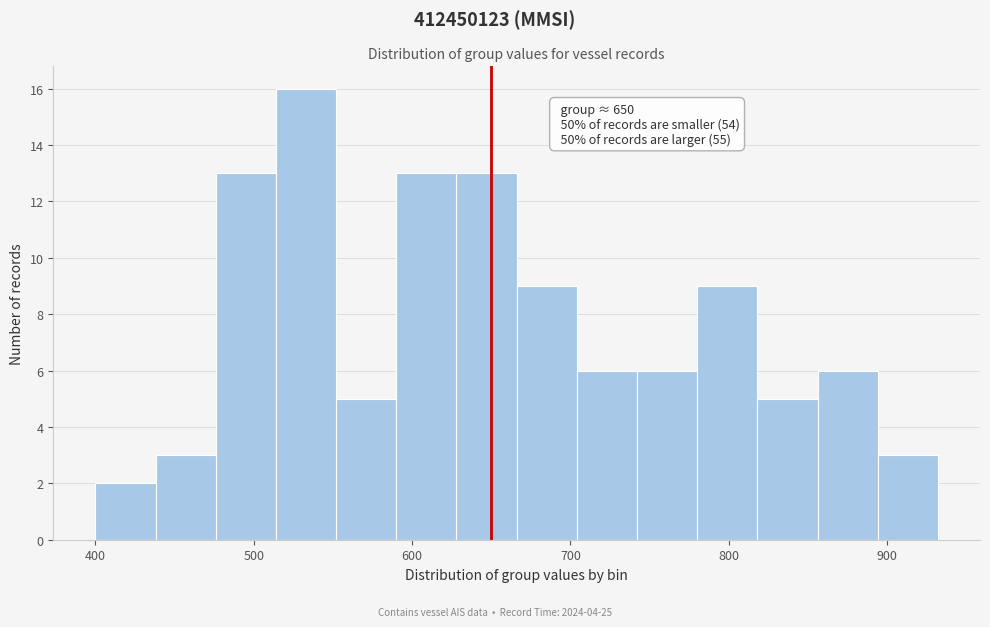

Read against the x-axis, roughly where is the centre of the tallest bar?

530